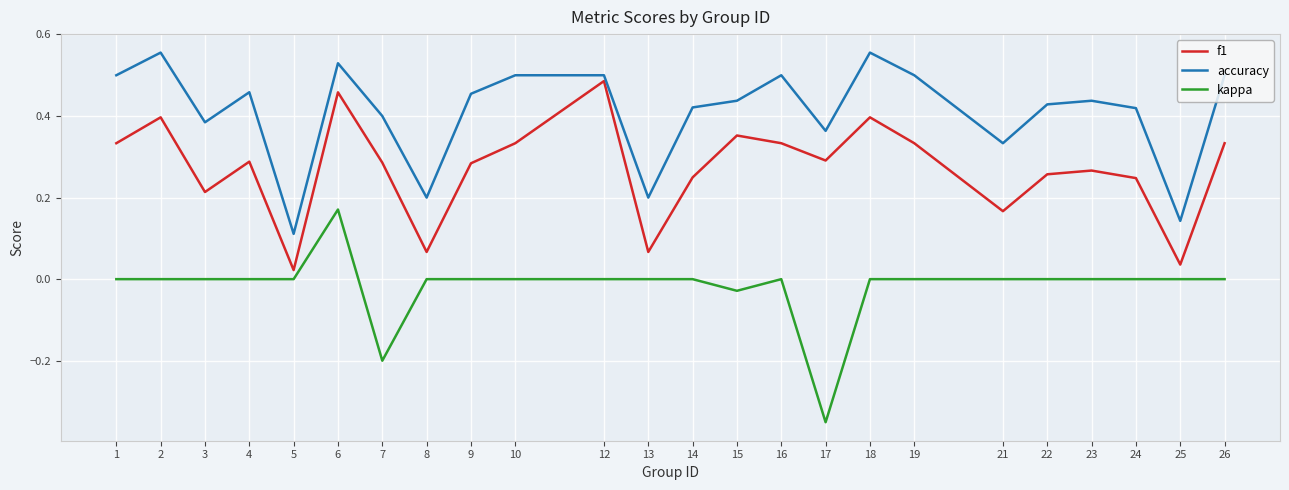

Which series has the largest total across all categories?

accuracy